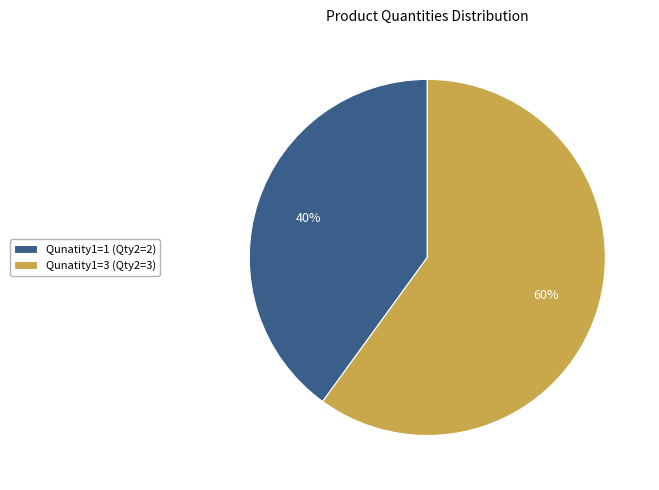

How many segments does this pie chart have?

2